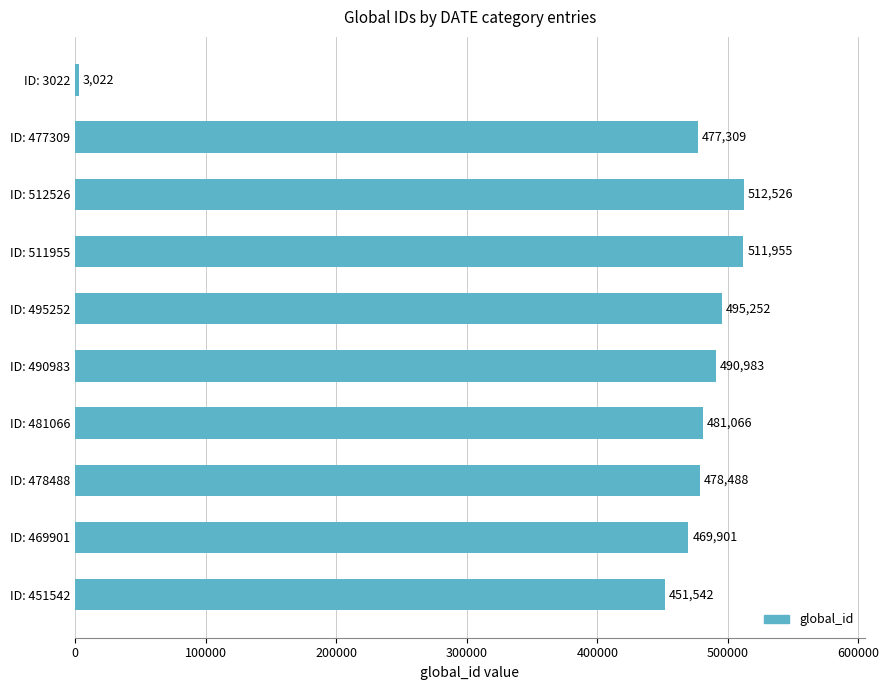

Does the chart contain stacked bars?

No